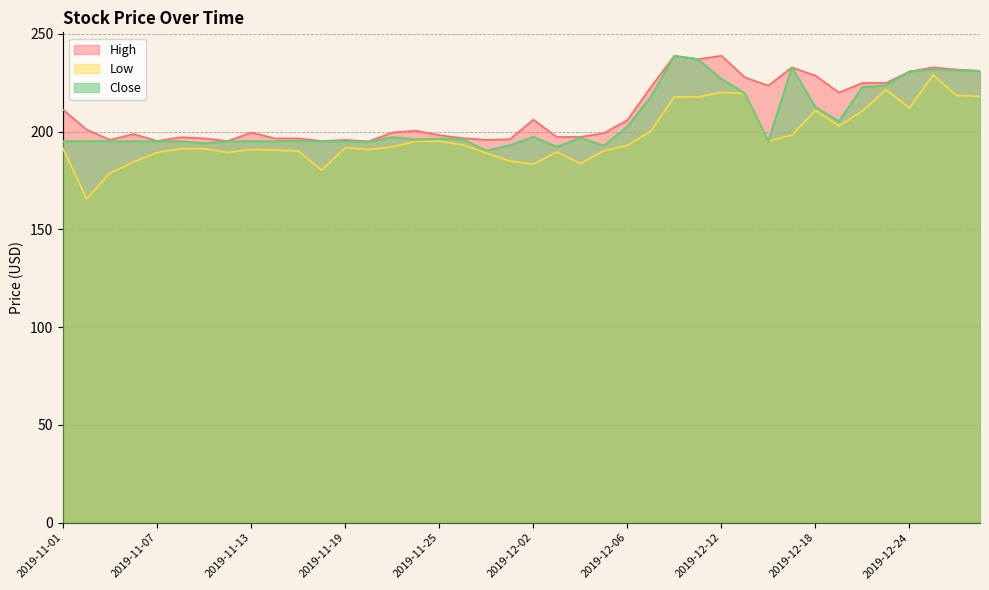

At which category is the sum across all series the highest?

2019-12-10